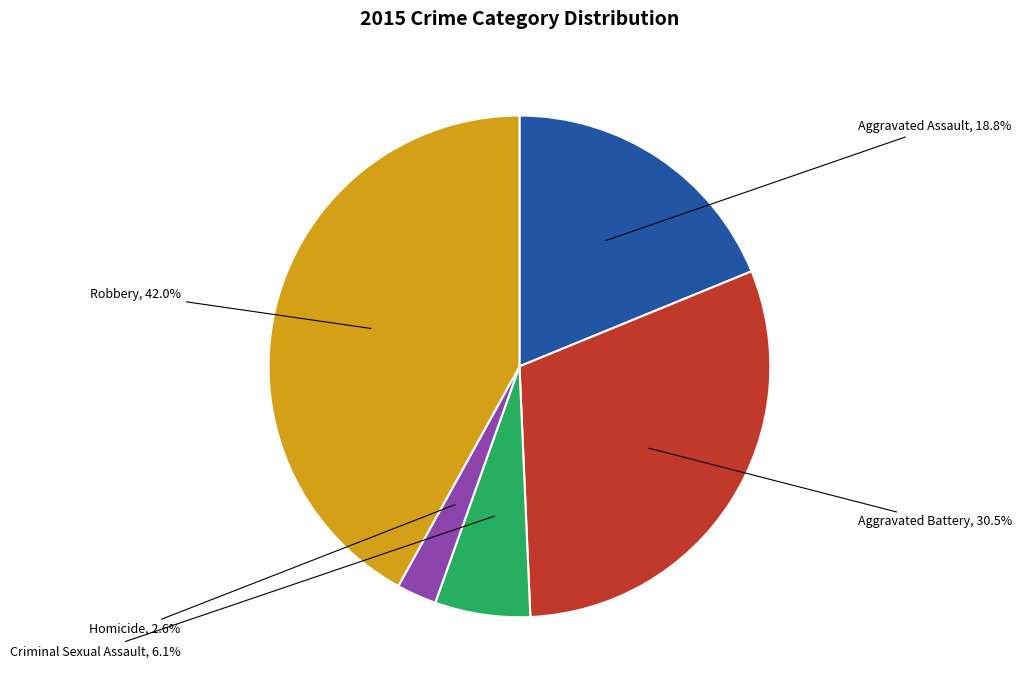

Is there a majority slice in this chart?

No